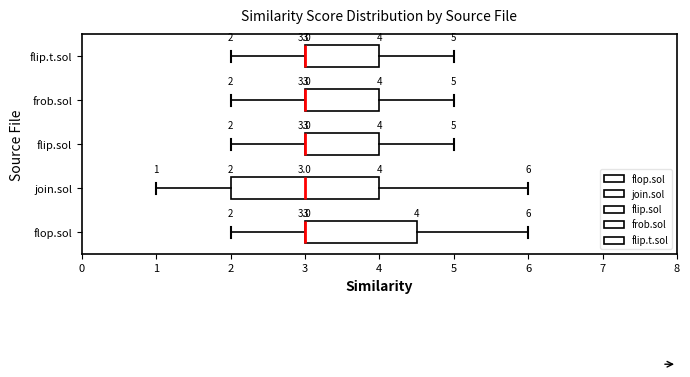

Which box is the widest, from its left edge to its right edge?

join.sol